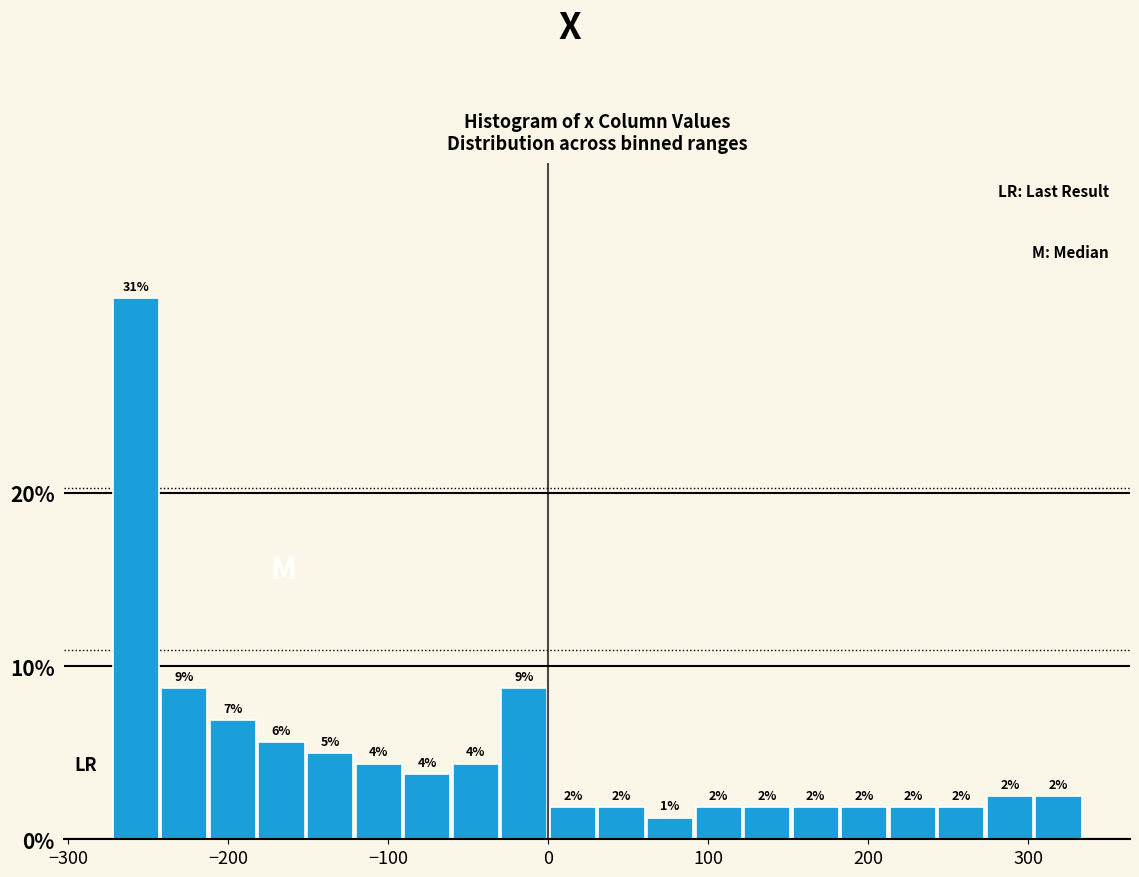

Read against the x-axis, roughly where is the centre of the tallest bar?

-260